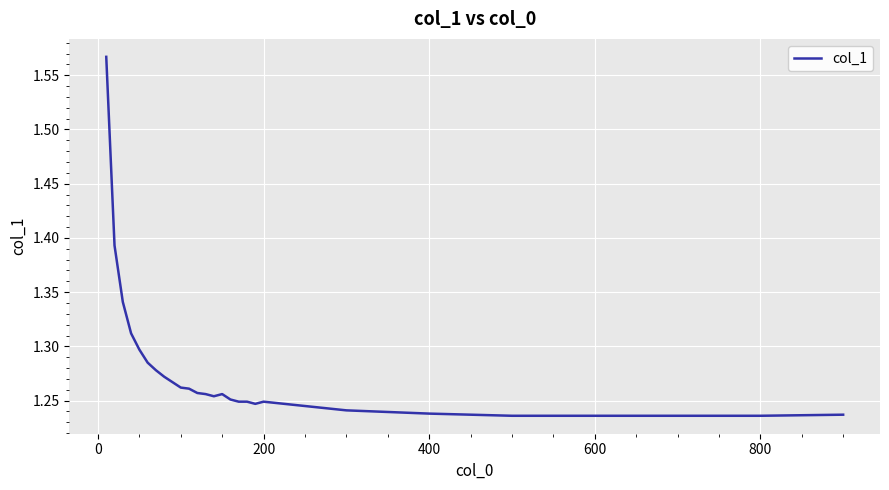

What is the difference between the maximum and minimum values?

0.3